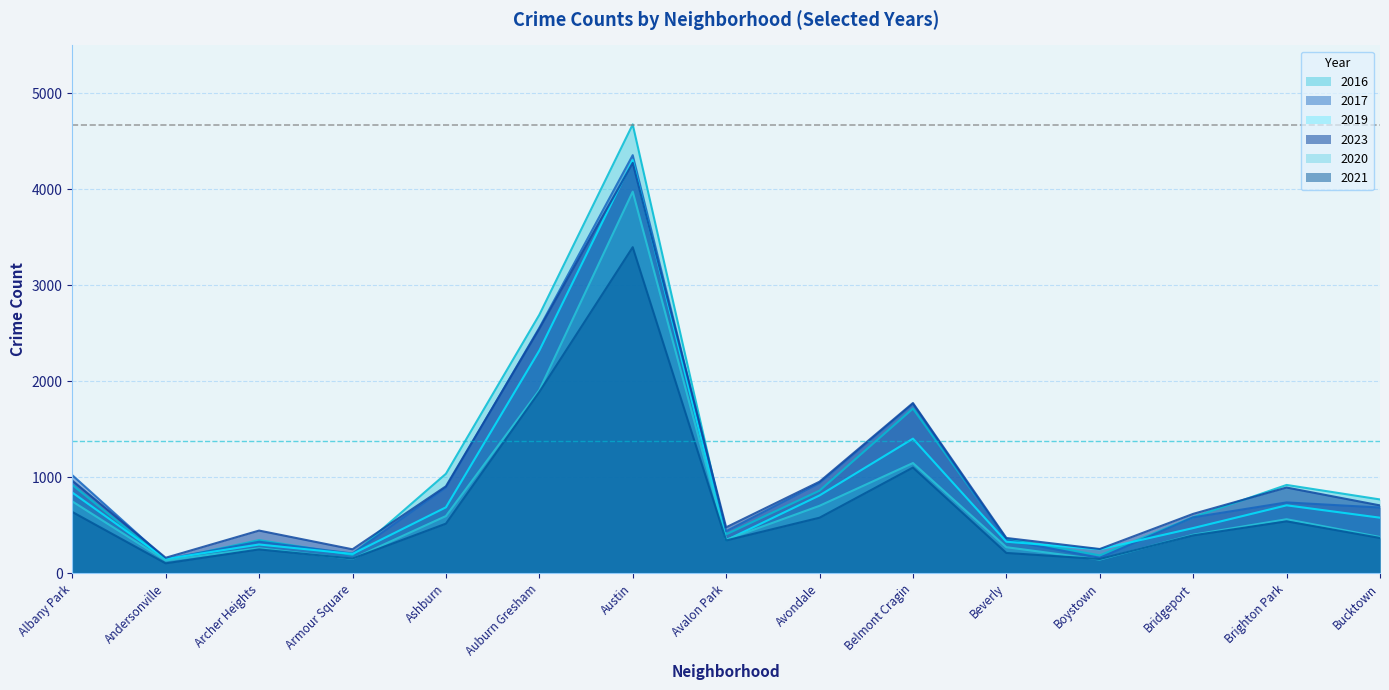

Which category has the lowest value in the 2017 series?

Andersonville